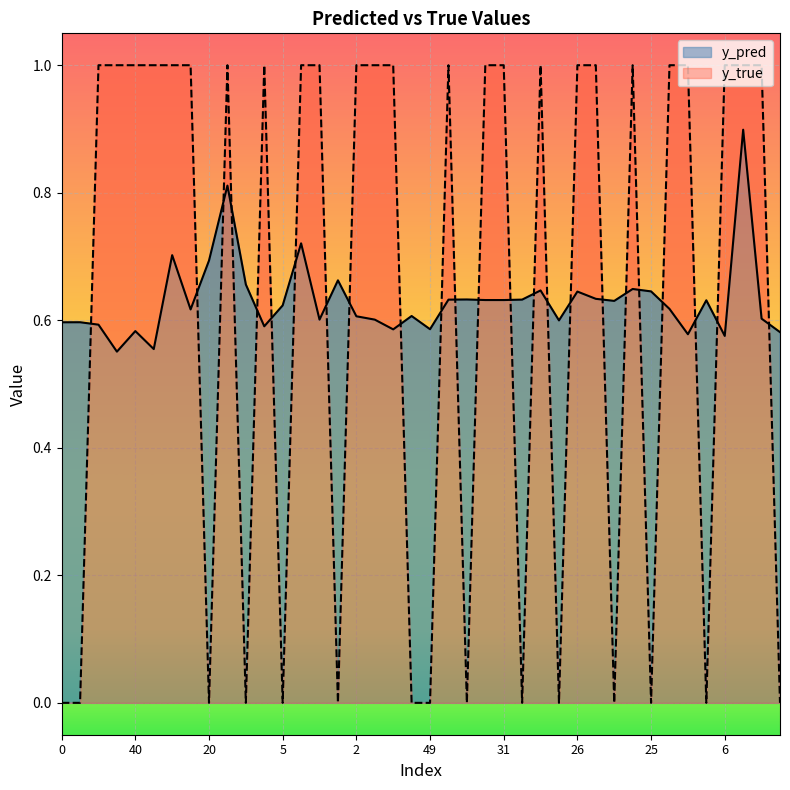

Is the value of y_pred at 18 greater than the value of y_true at 11?

Yes